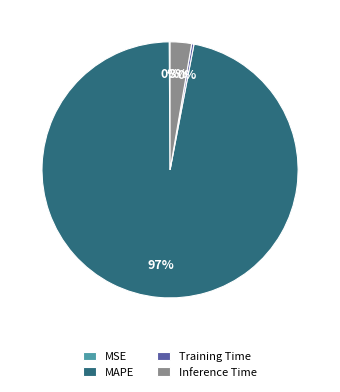

Which slice represents more than half of the pie?

MAPE